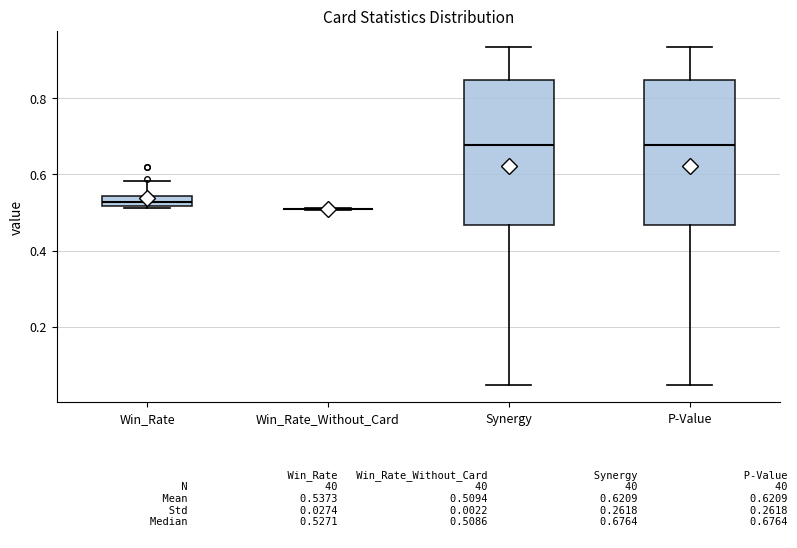

Where does the upper whisker of the box for Synergy end on the y-axis? The values are not printed on the chart, so give them approximately, as read against the axis.

0.94